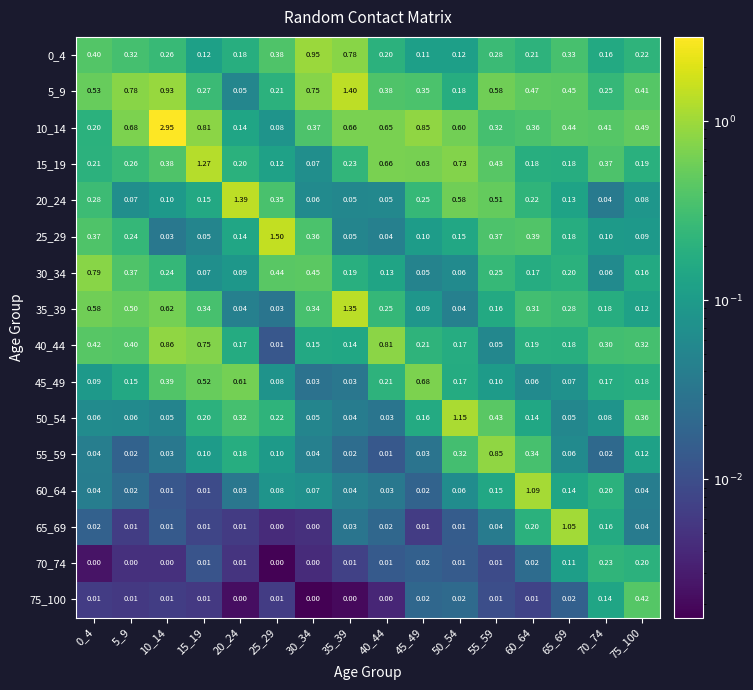

Is the value of 40_44 at 65_69 greater than the value of 15_19 at 30_34?

Yes